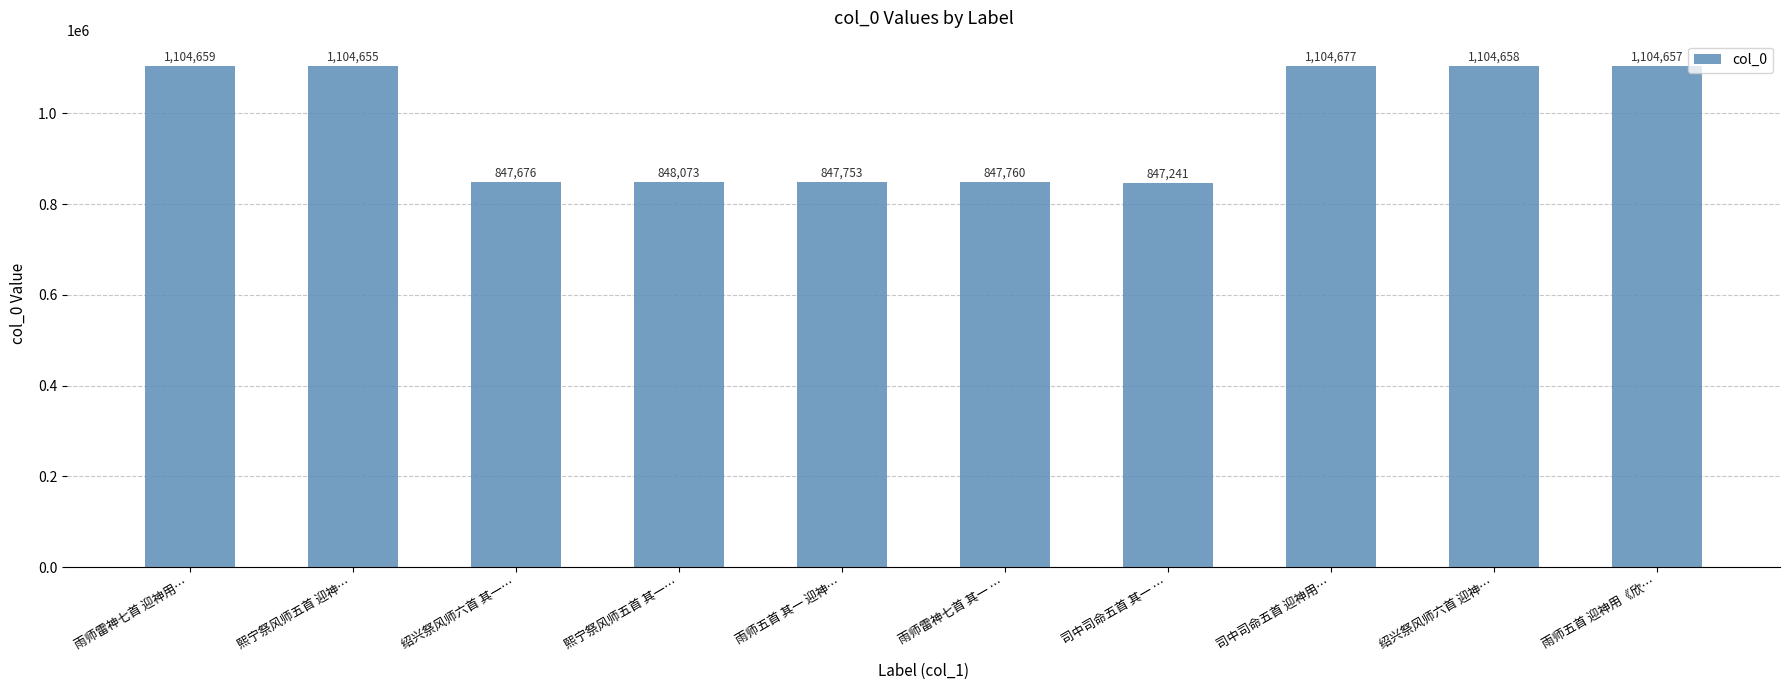

The value at 熙宁祭风师五首 迎神… is 1104655. True or false?

True